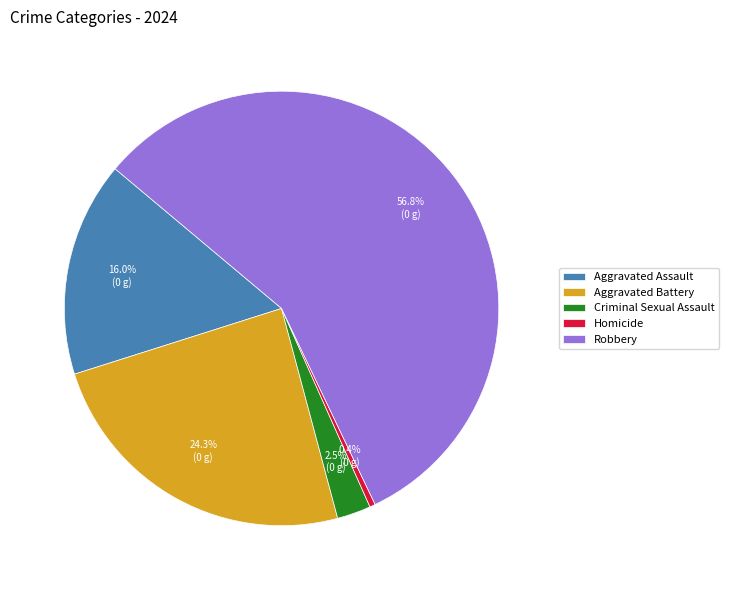

What is the ratio of the value at Aggravated Assault to the value at Robbery?

0.3